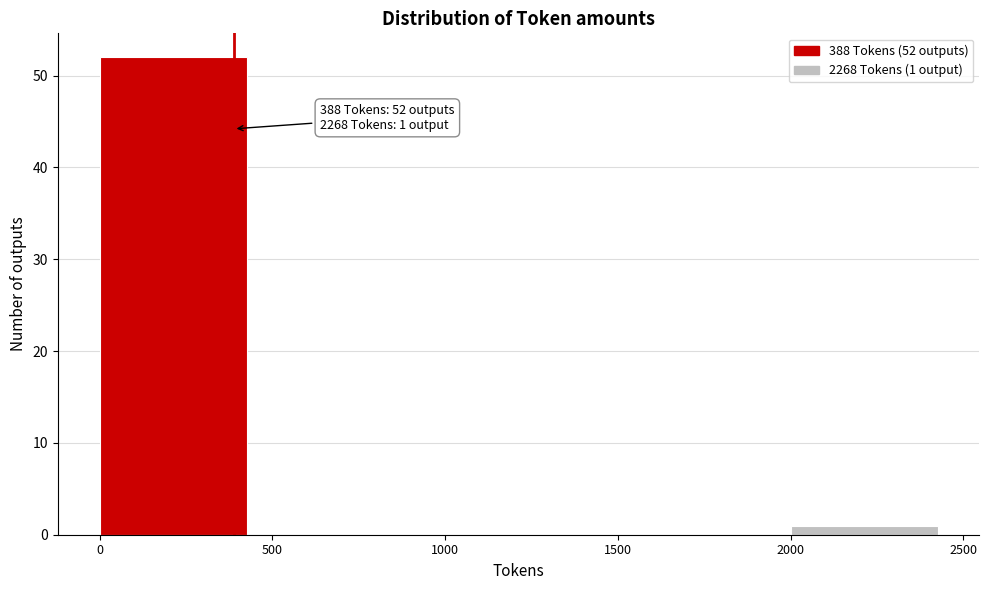

Over which range of the x-axis is the bar tallest?

0 to 500